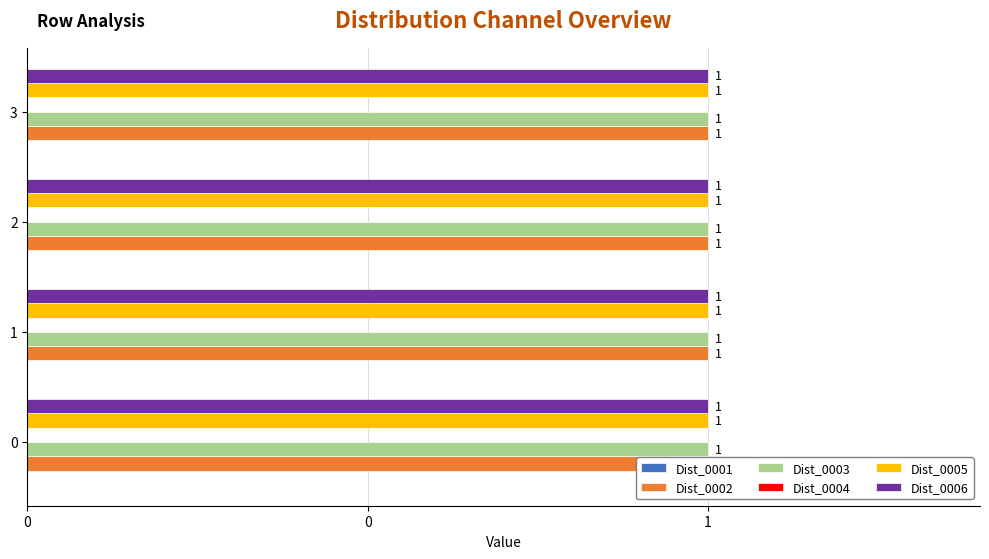

Are the bars grouped side by side (vs. stacked)?

Yes